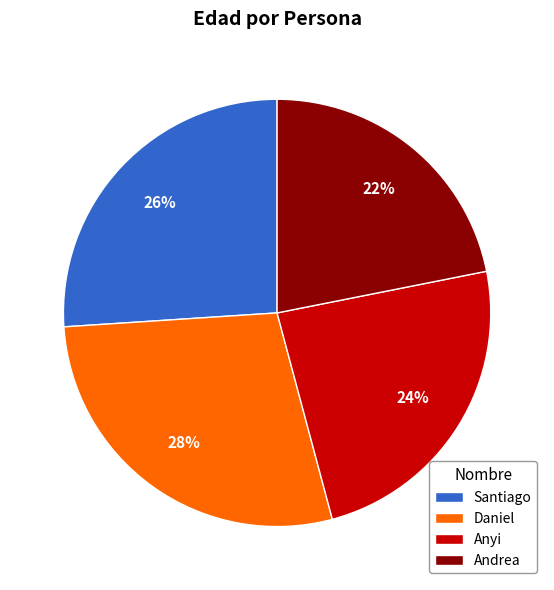

To the nearest percent, what is the average slice percentage?

25%